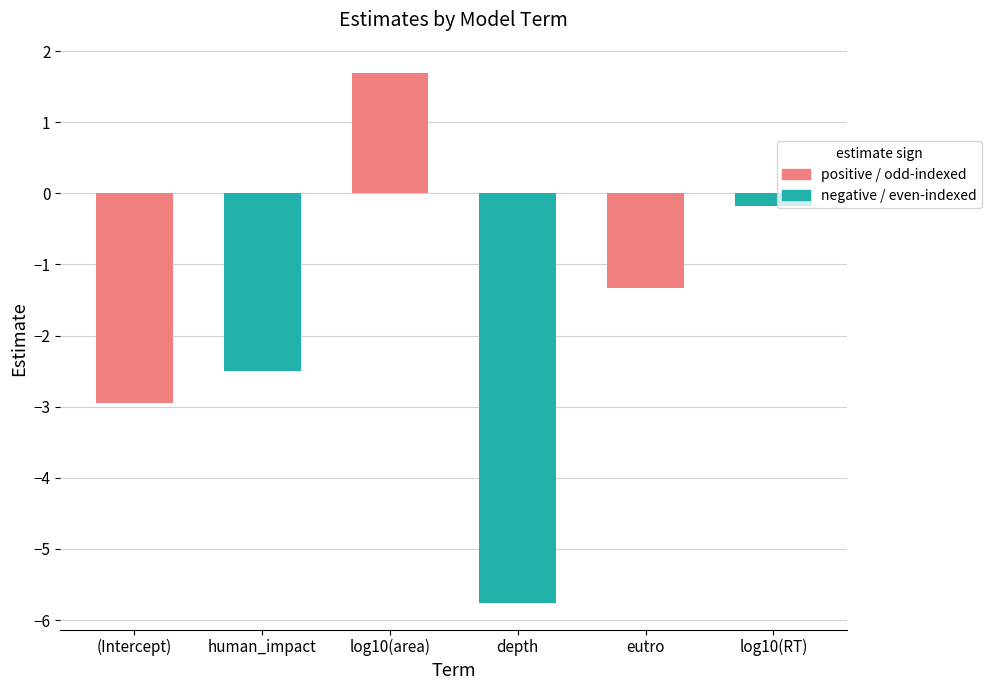

What is the label of the 2nd bar from the left?

human_impact